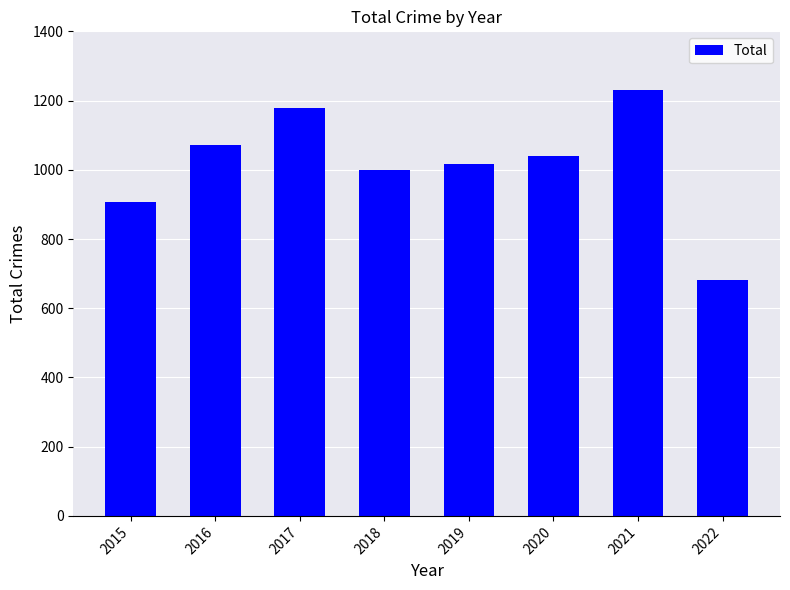

Is it true that the value at 2022 is 362?

False